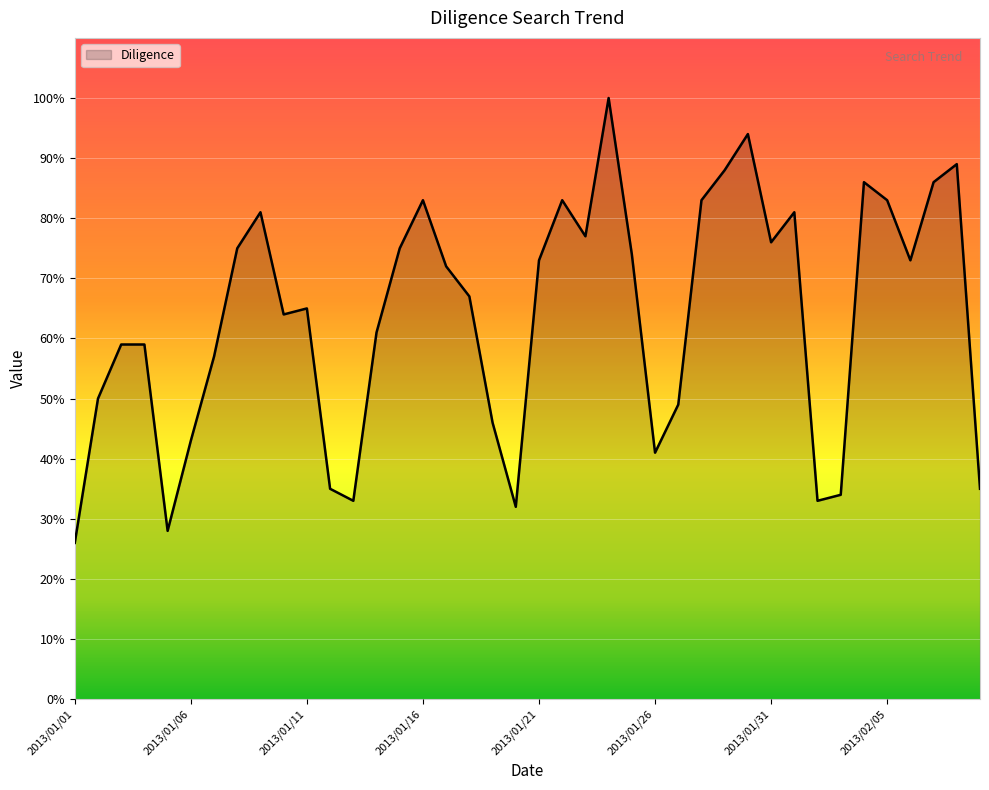

What is the difference between the maximum and minimum values?

74